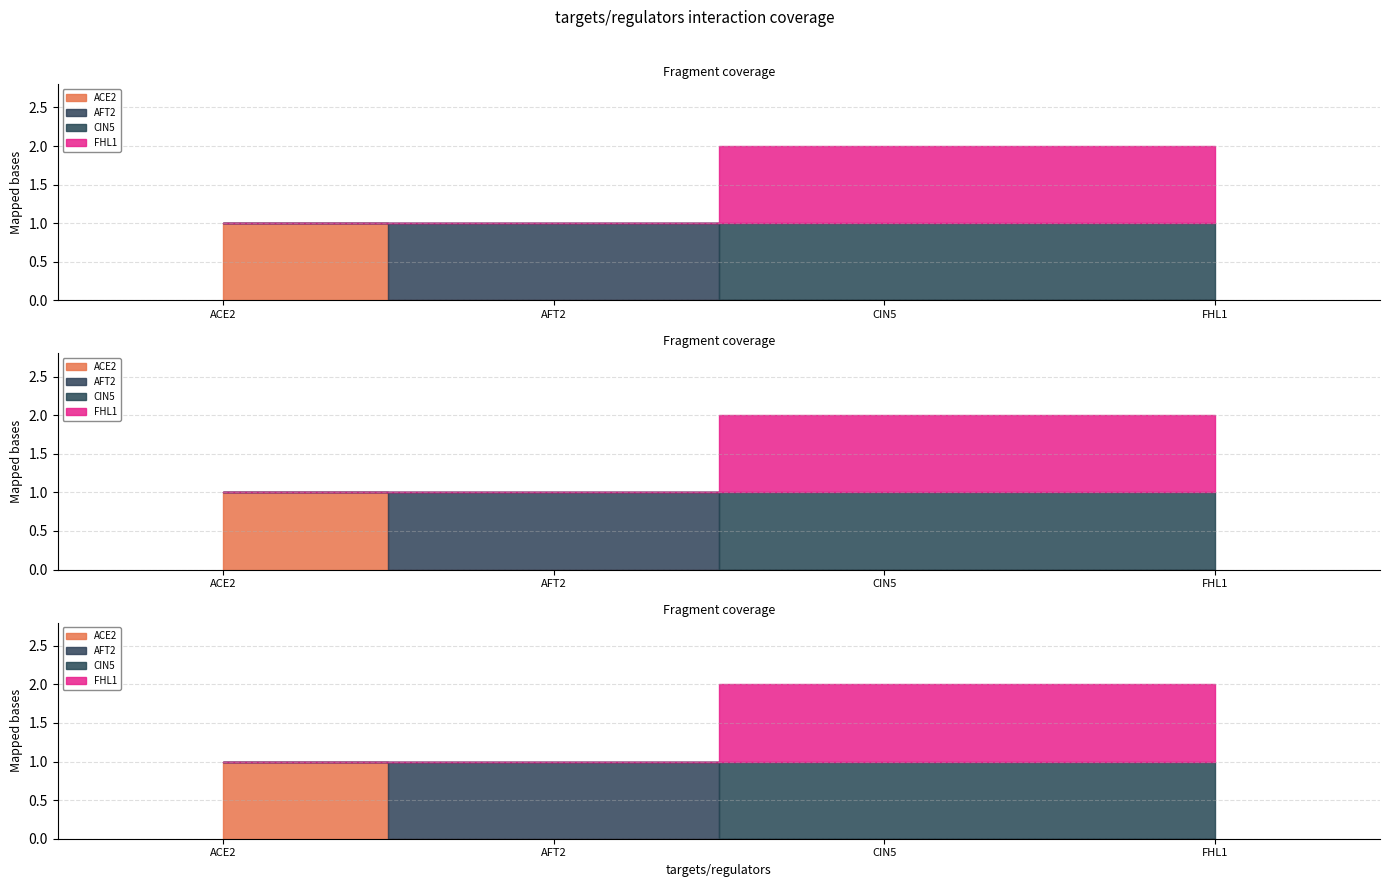

True or false: FHL1 and ACE2 intersect in this chart.

False